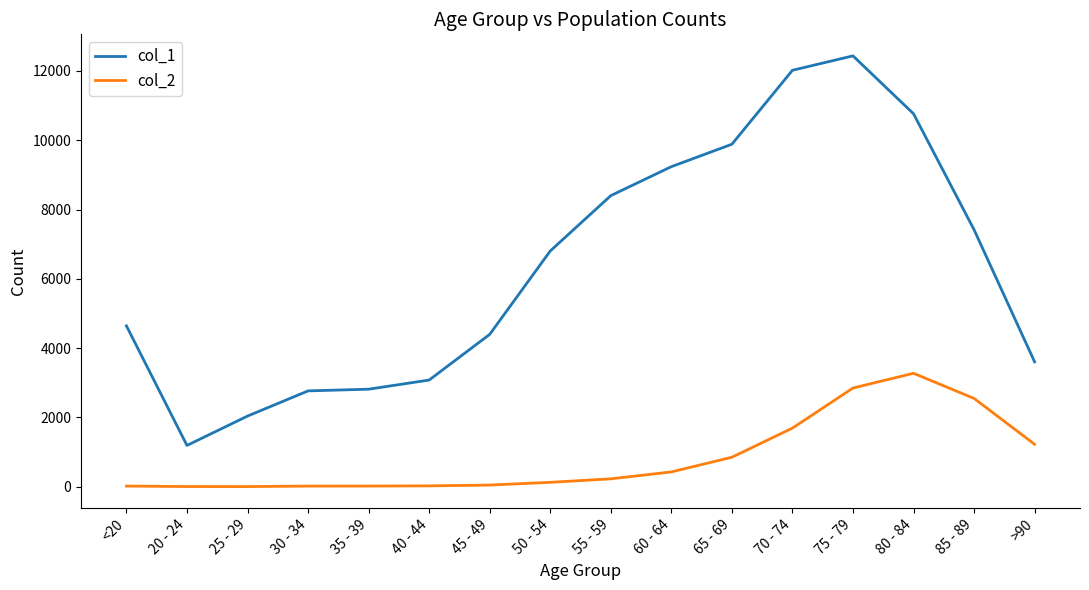

Is the value of col_2 at 70 - 74 greater than the value of col_1 at 75 - 79?

No